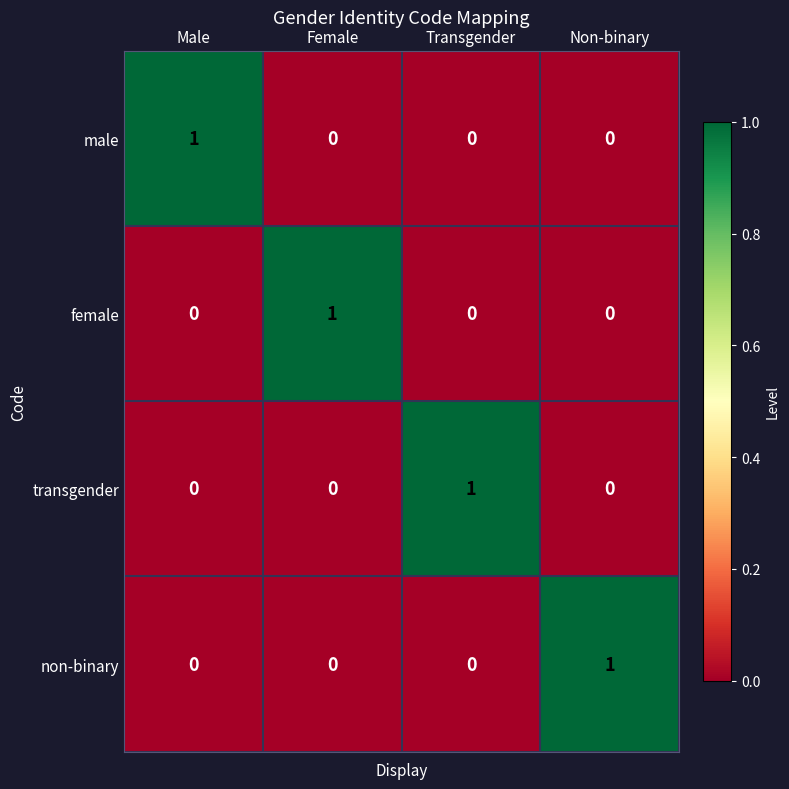

The value of male at Transgender is 0. True or false?

True